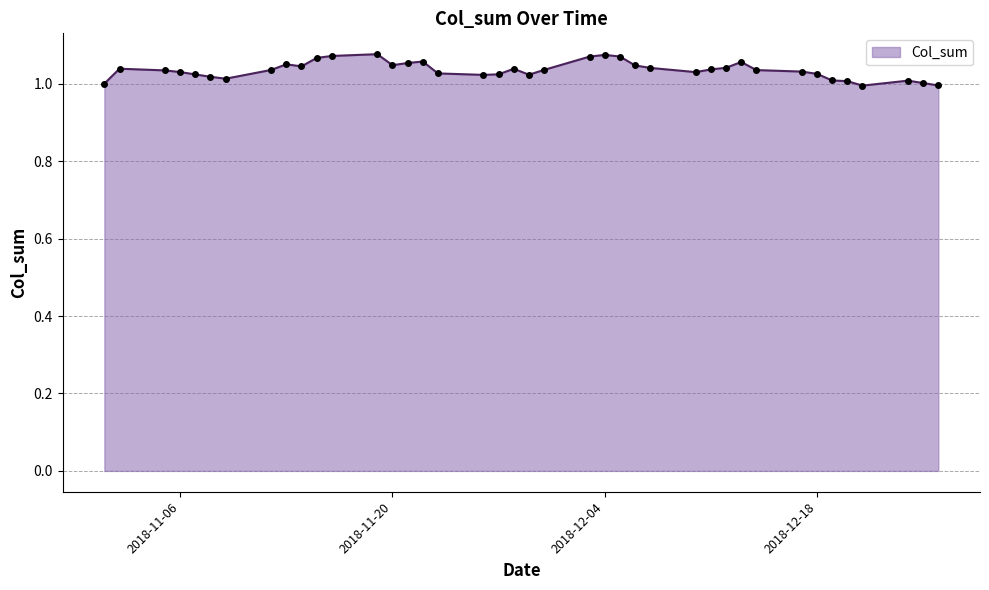

True or false: the data has more than 2 interior local peaks.

True